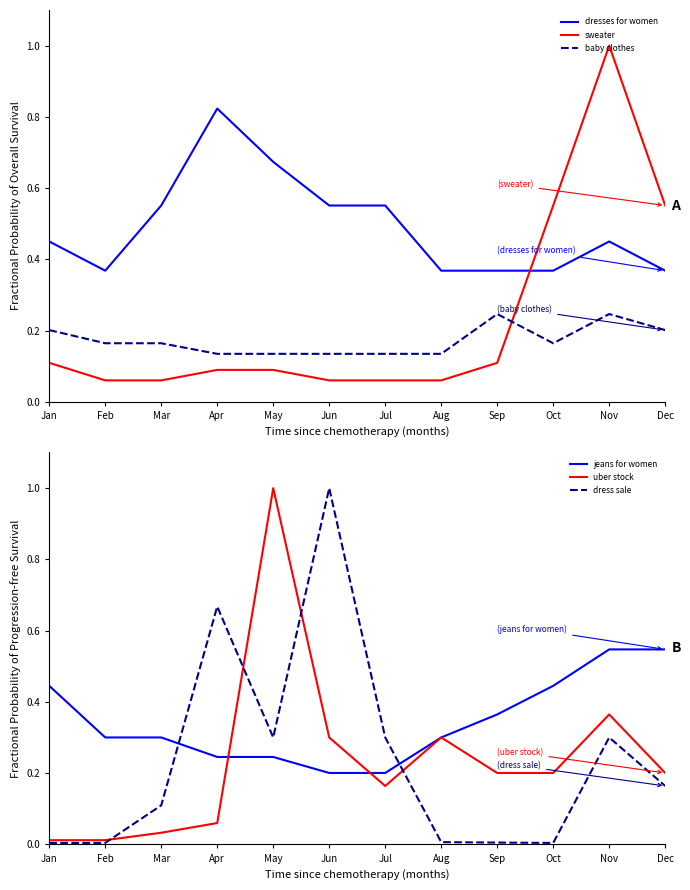

Which series has the widest spread of values?

dress sale